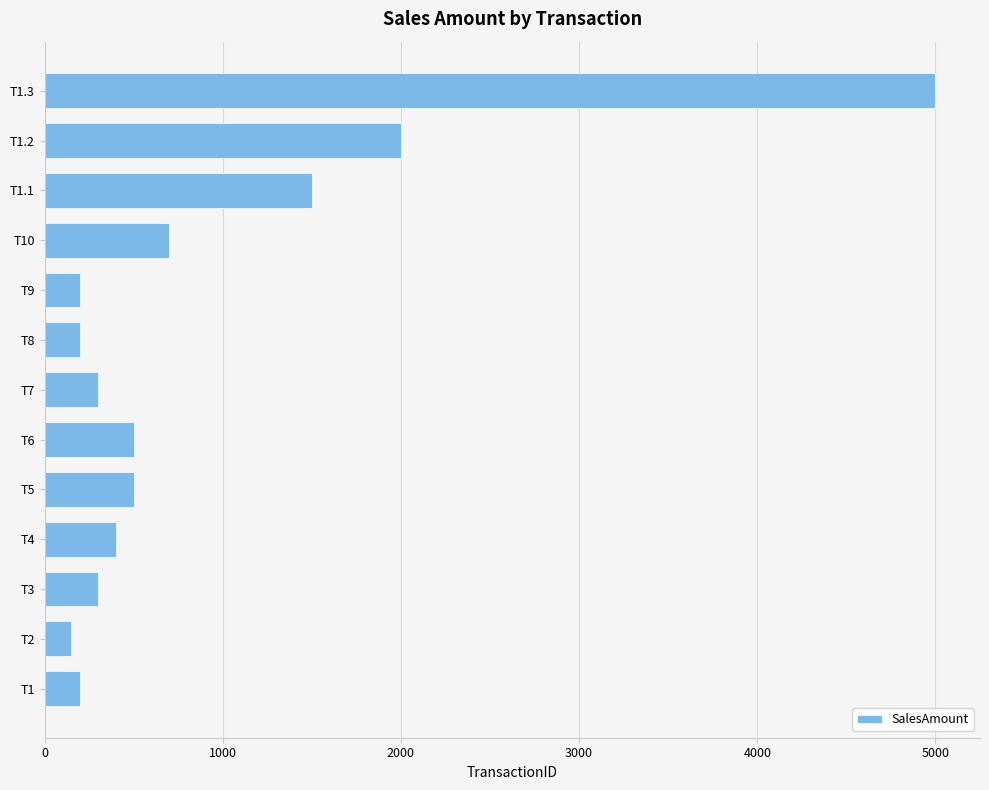

At which label is the value closest to 2575?

T1.2